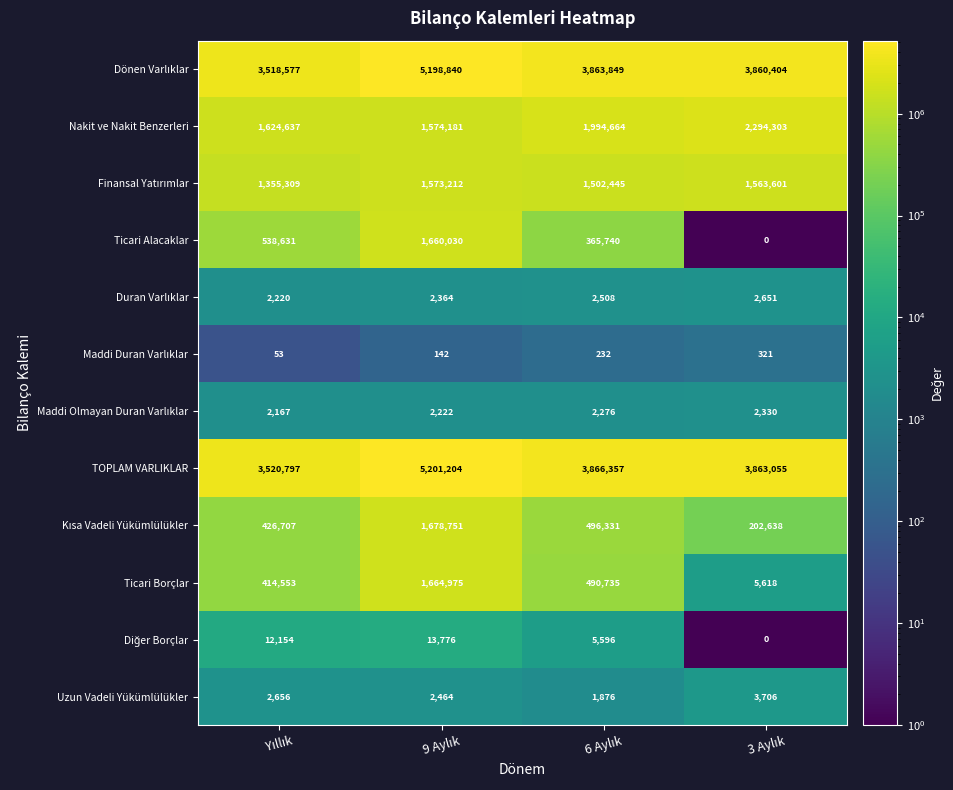

At how many categories does at least one series exceed 657163?

4